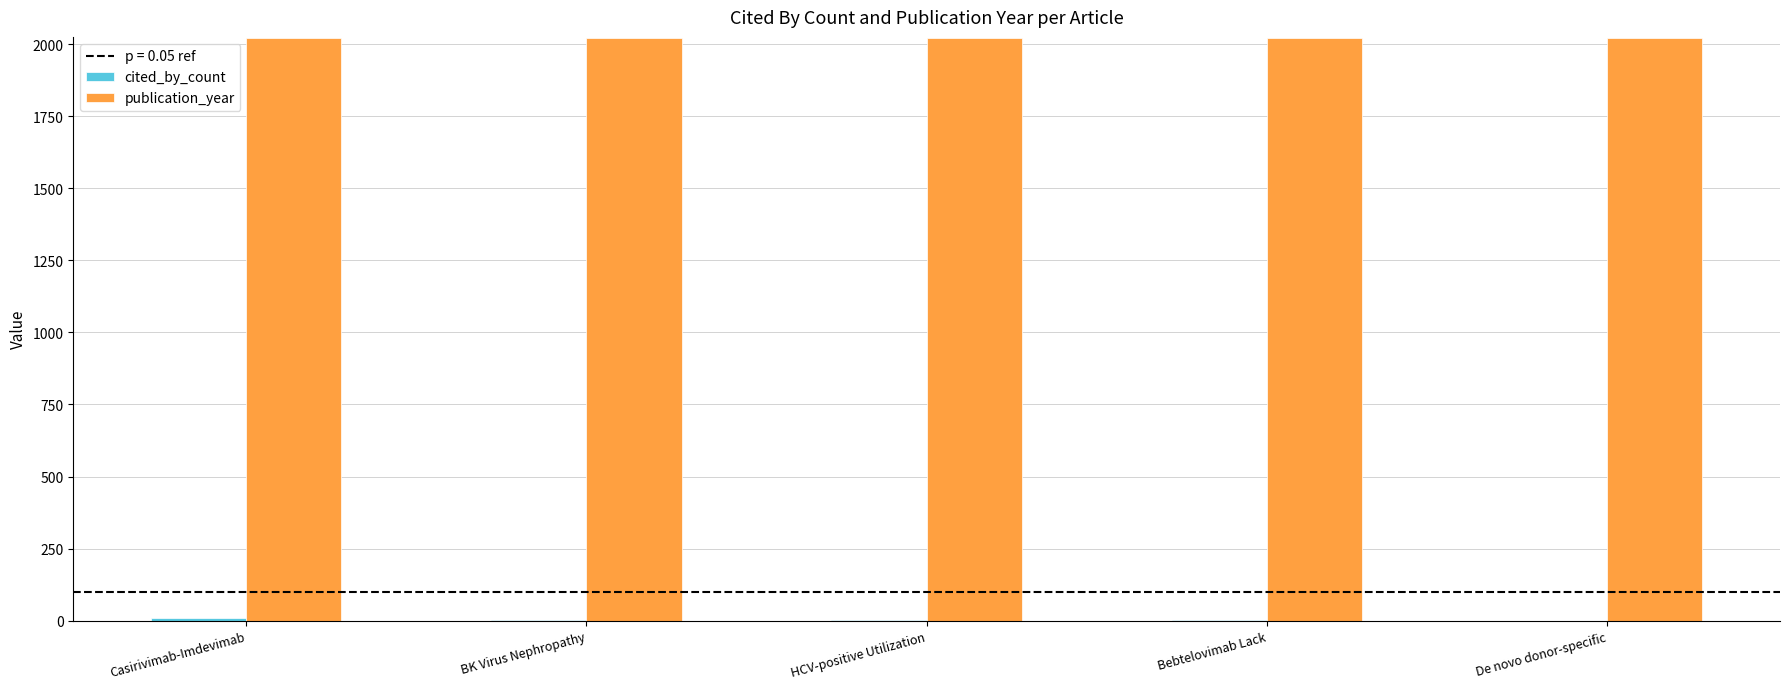

Which series has the largest total across all categories?

publication_year